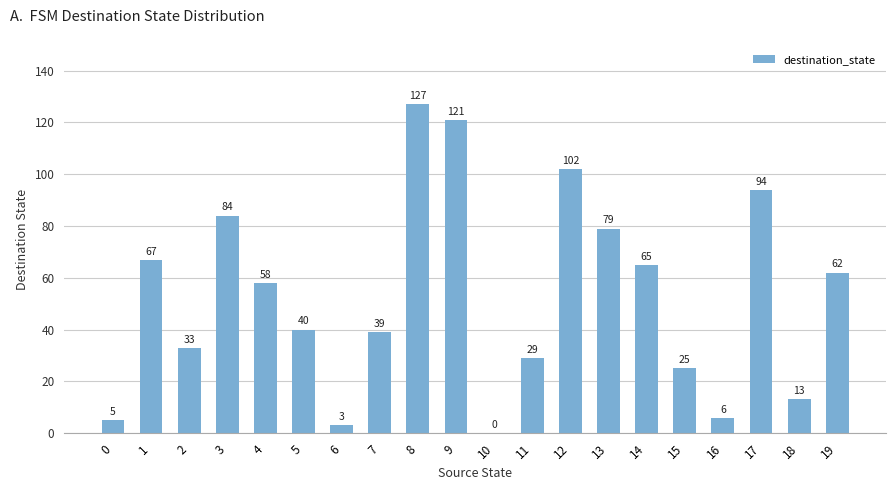

The chart shows a value of 40 at 14. True or false?

False